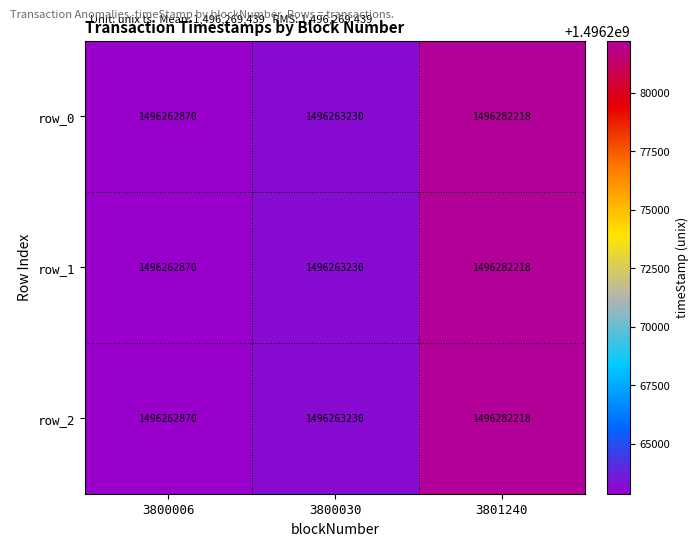

What is the total value across all series at 3800030?

4488789690